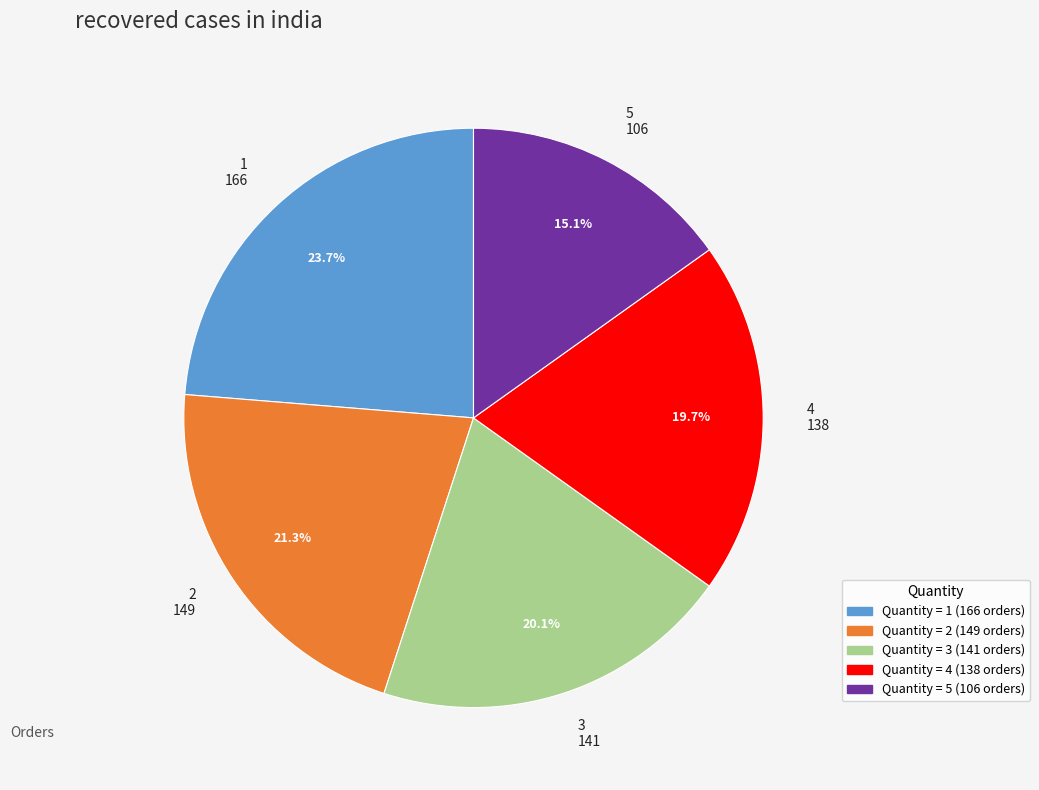

Is it true that 3 is 6% of the pie?

False